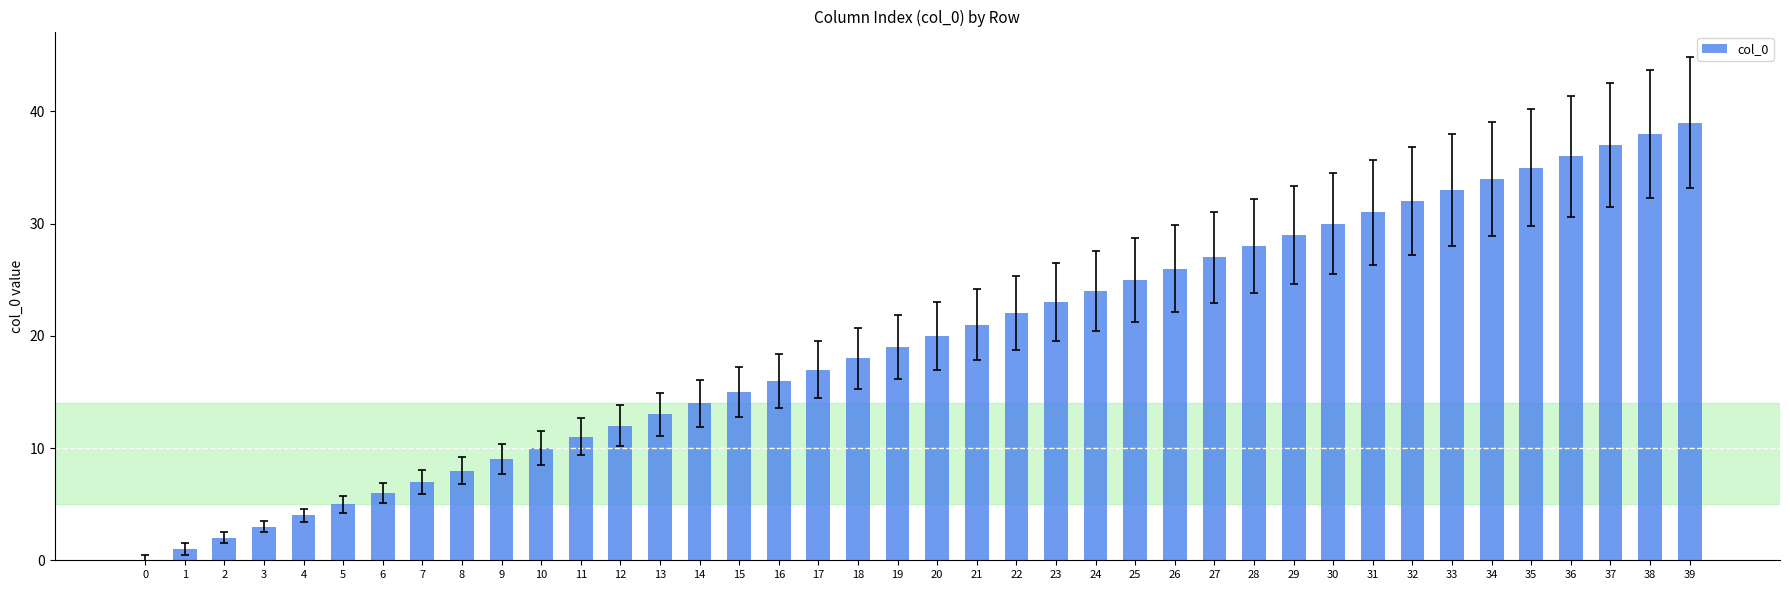

Between 30 and 39, which is larger?

39